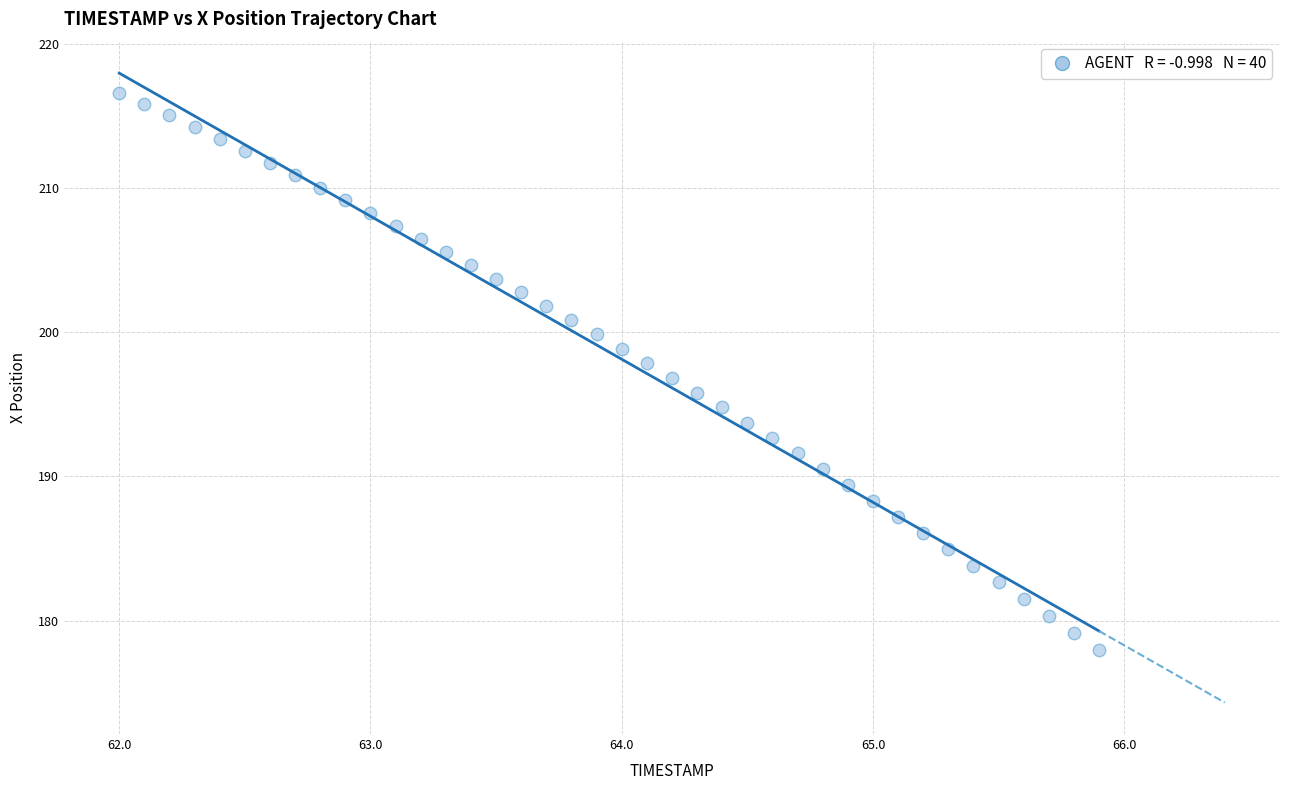

What is the range of Y values (max minus min)?

38.6